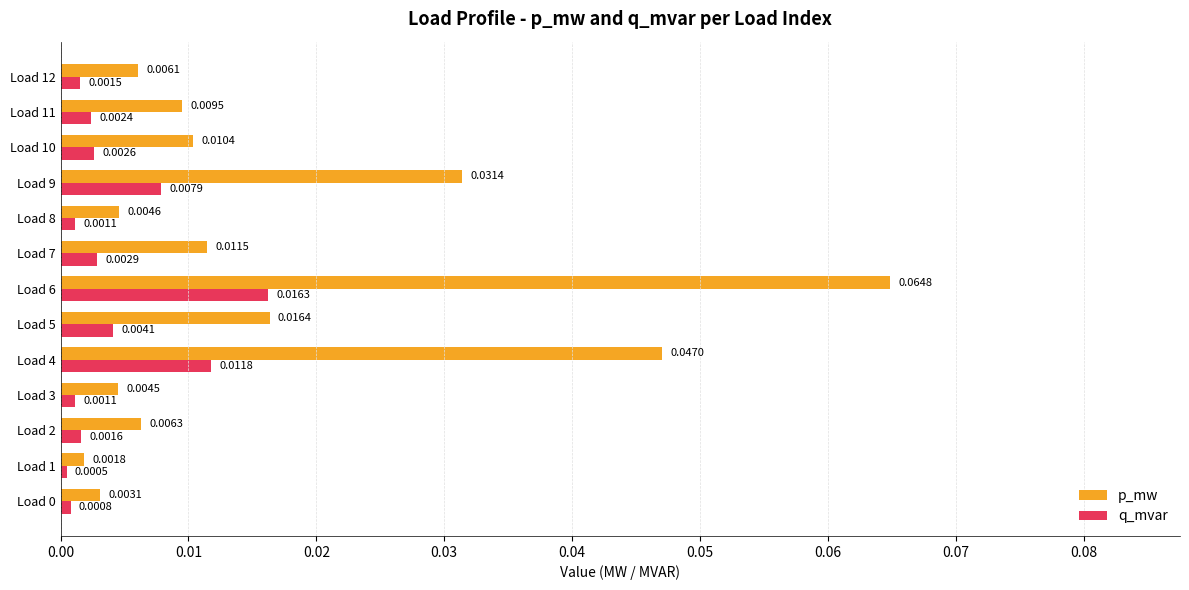

Which series changed the most between Load 0 and Load 4?

p_mw